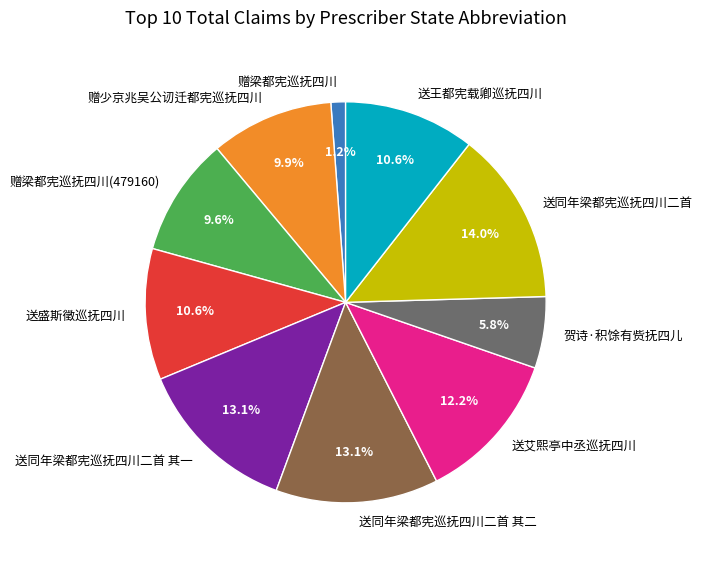

Is 送王都宪载卿巡抚四川 the majority of the pie?

No